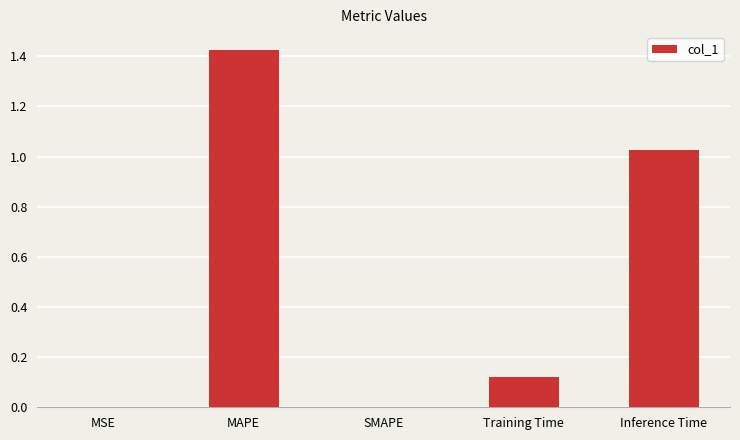

What is the change in value from MSE to Inference Time?

+1.0